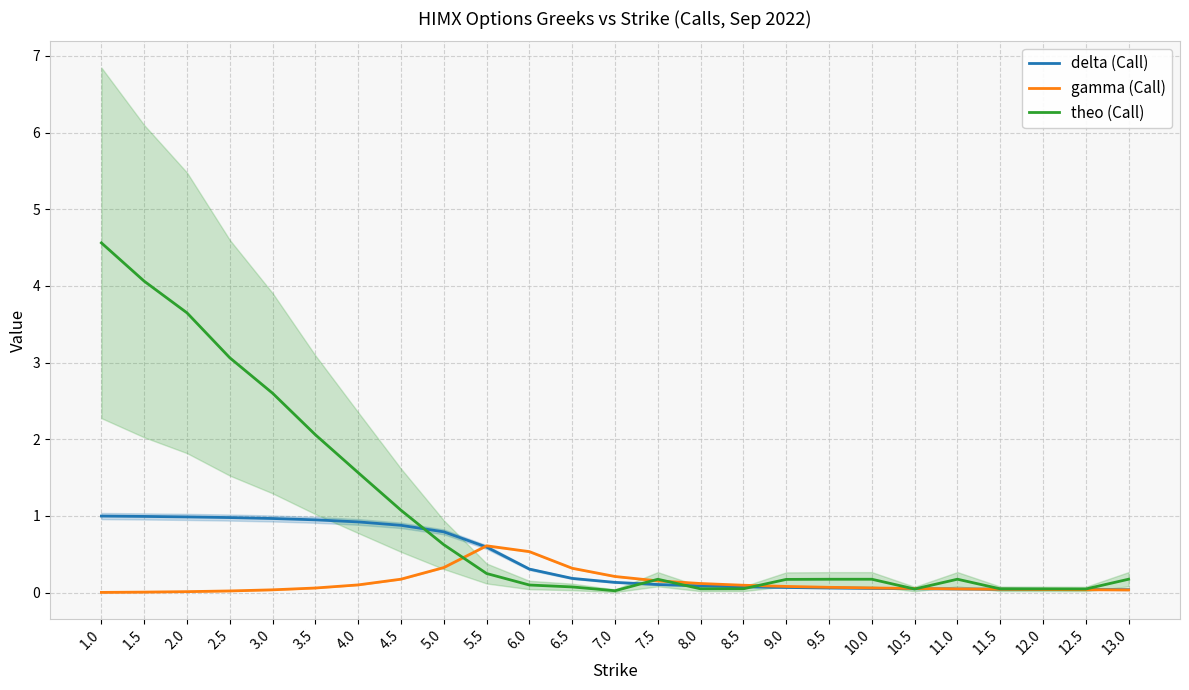

At which label does delta (Call) reach its peak?

1.0